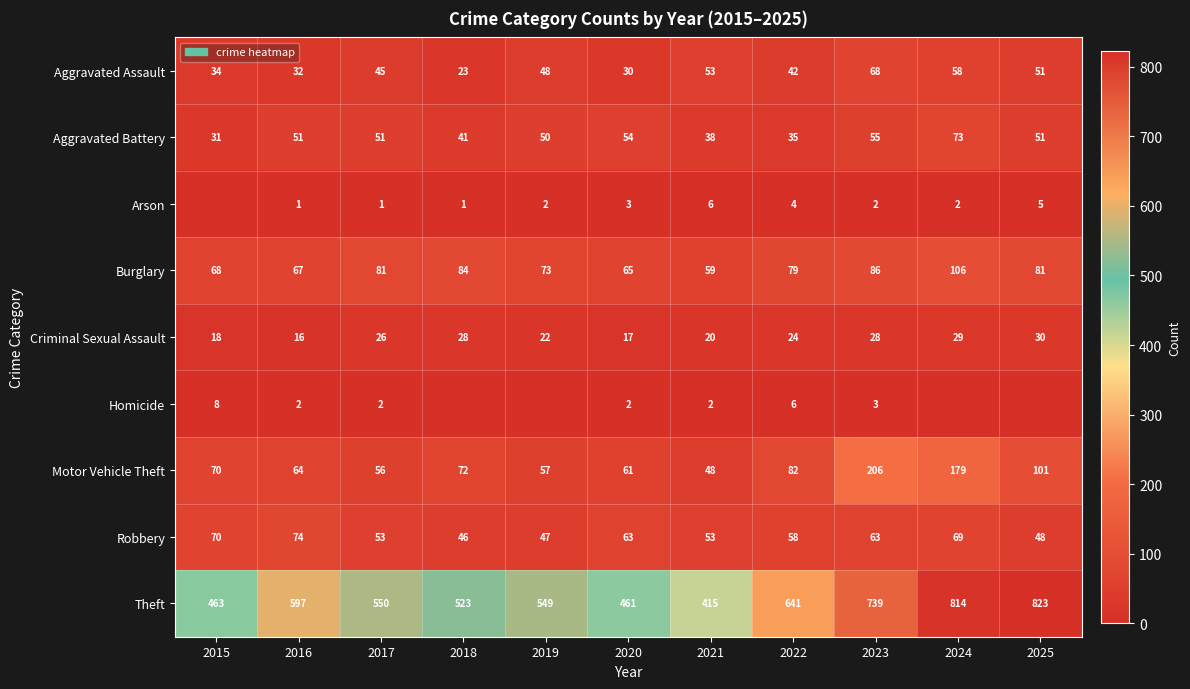

Is the value of Criminal Sexual Assault at 2023 greater than the value of Theft at 2016?

No